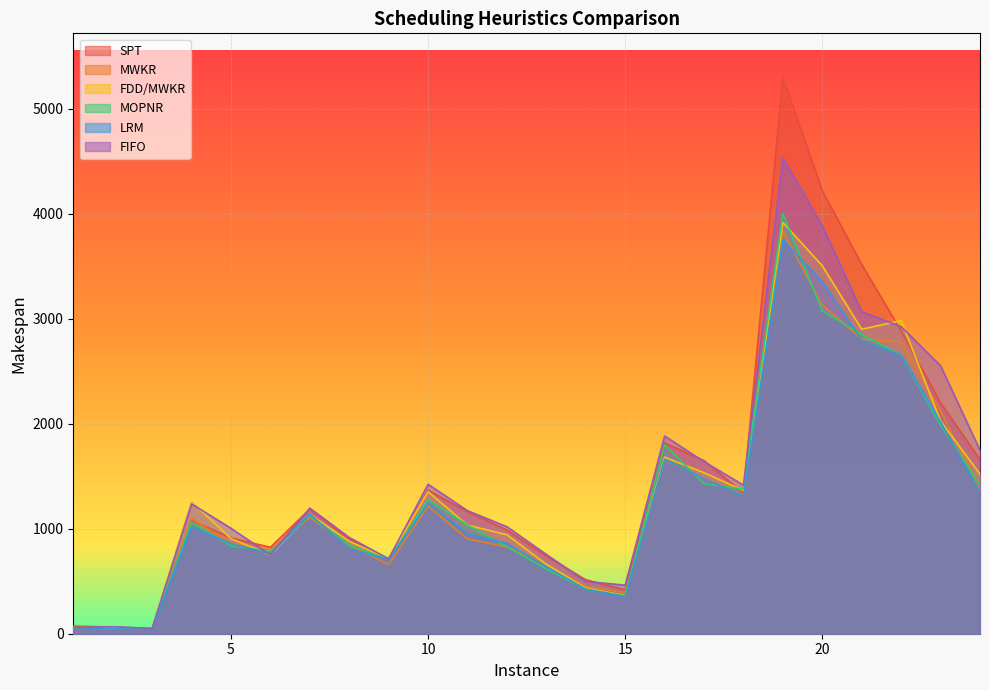

Read the FDD/MWKR value at 1, to the nearest 100.

100